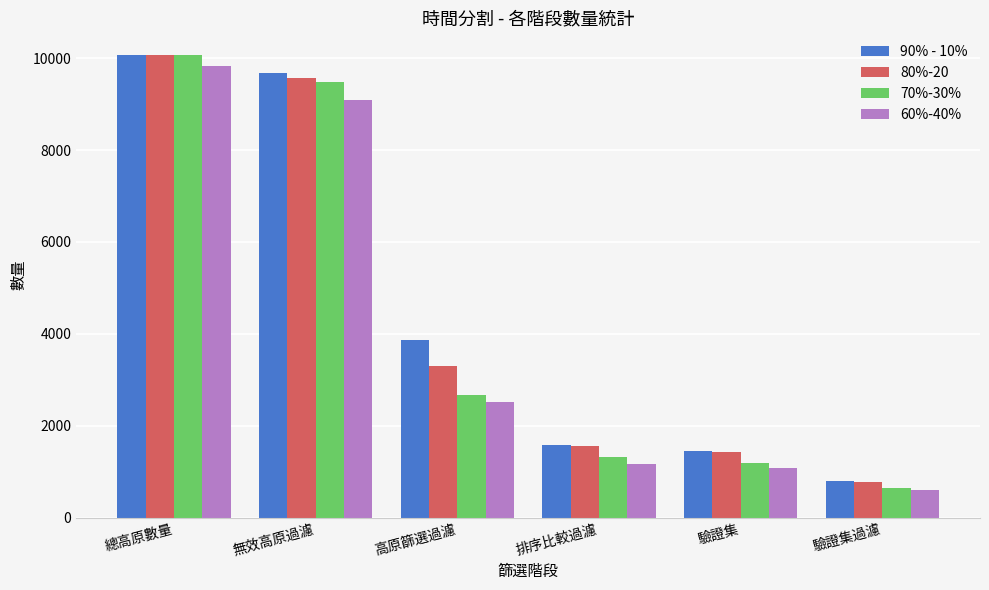

What are all the series names shown in the legend?

90% - 10%, 80%-20, 70%-30%, 60%-40%